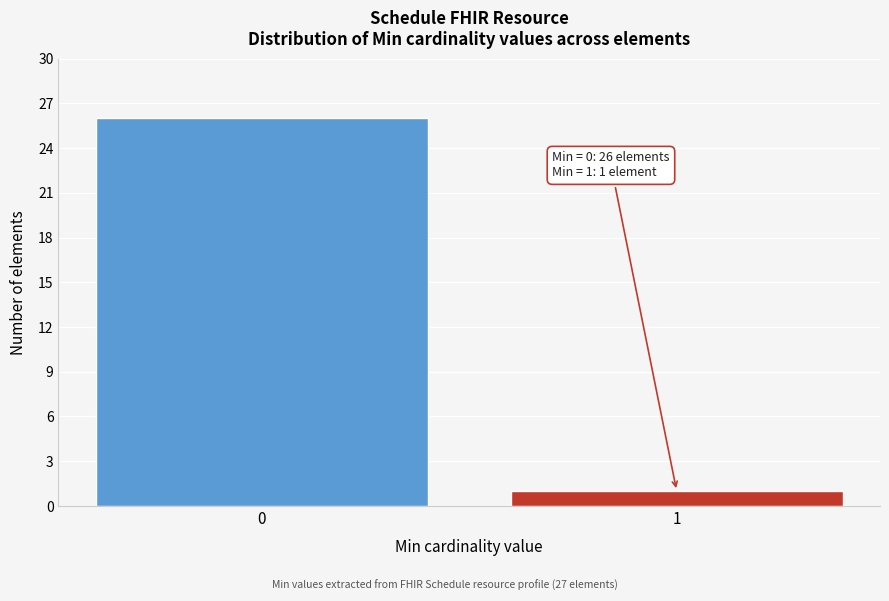

Reading left to right, extract all data points from this chart.

26	1